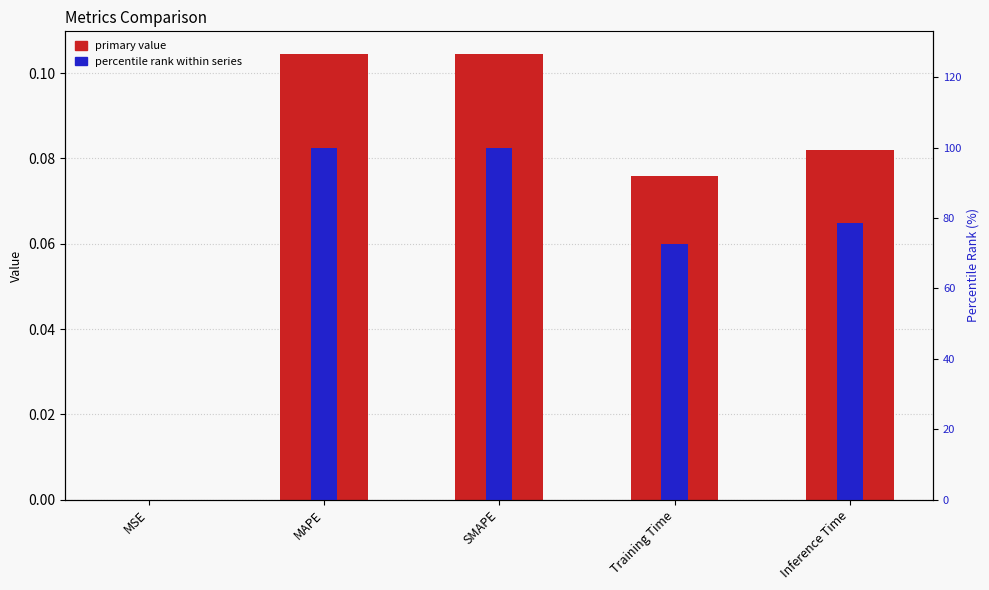

Which series has the largest range (max minus min)?

percentile rank